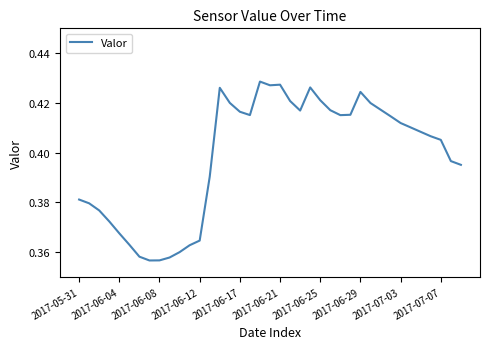

Does the chart display data point markers on the line(s)?

No